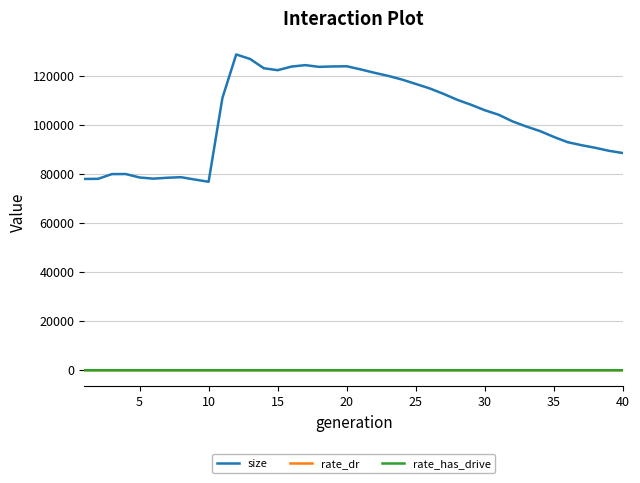

What is the lowest value of the size series?

76931.0